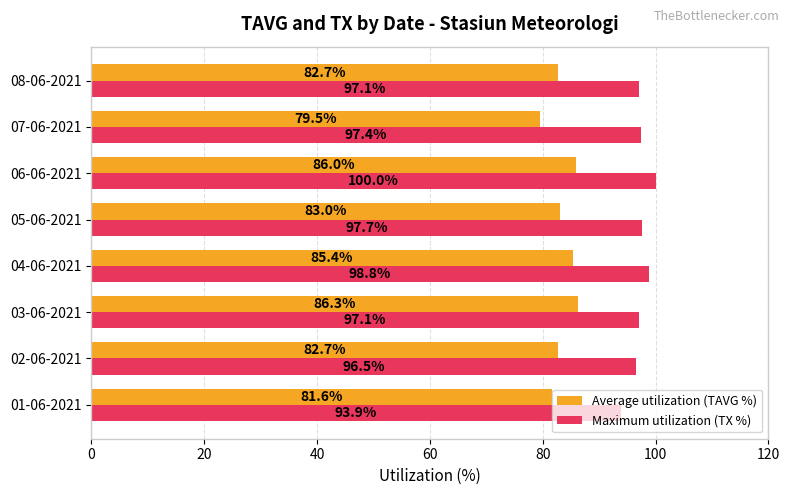

Is the value of Maximum utilization (TX %) at 04-06-2021 greater than the value of Average utilization (TAVG %) at 02-06-2021?

Yes